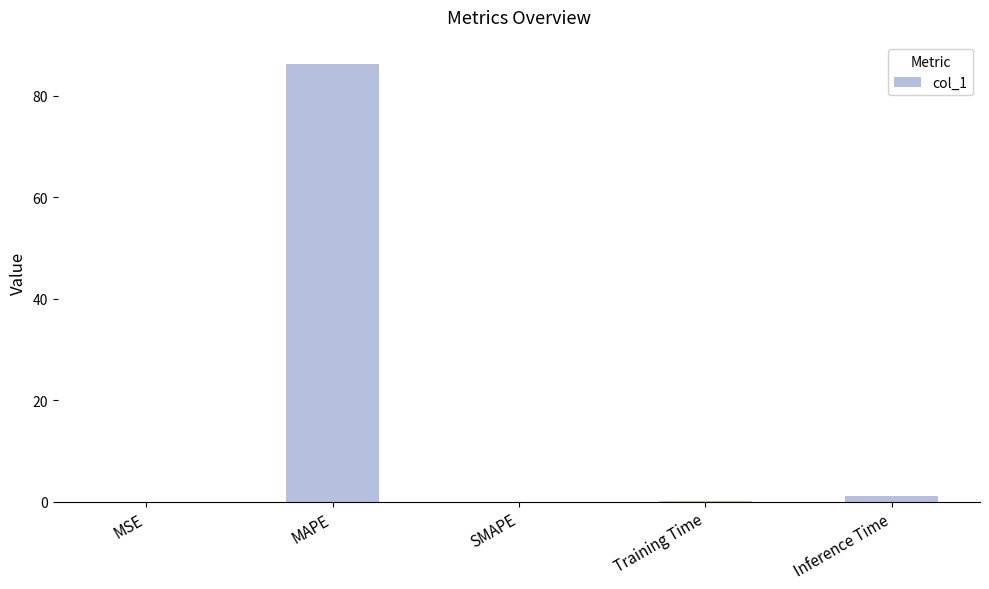

True or false: the data shows 48.8 at SMAPE.

False